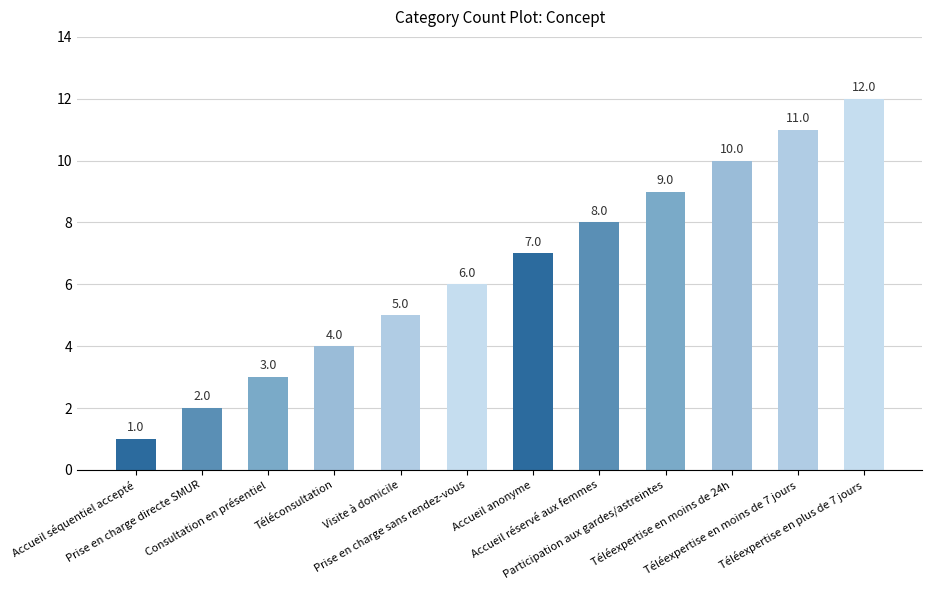

What is the difference between the maximum and minimum values?

11